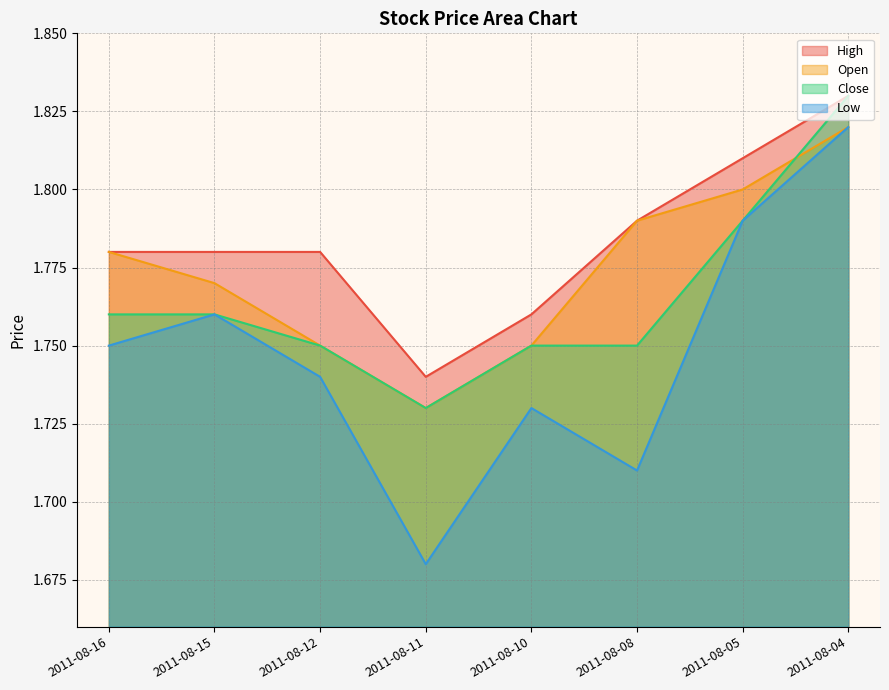

List the series in order of their overall mean, lowest first.

Low, Close, Open, High